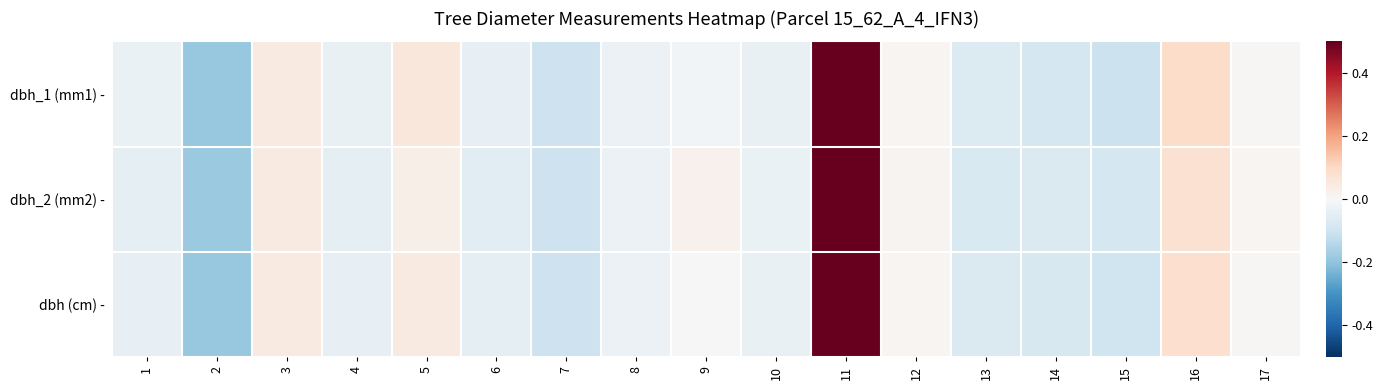

At which category is the sum across all series the highest?

11